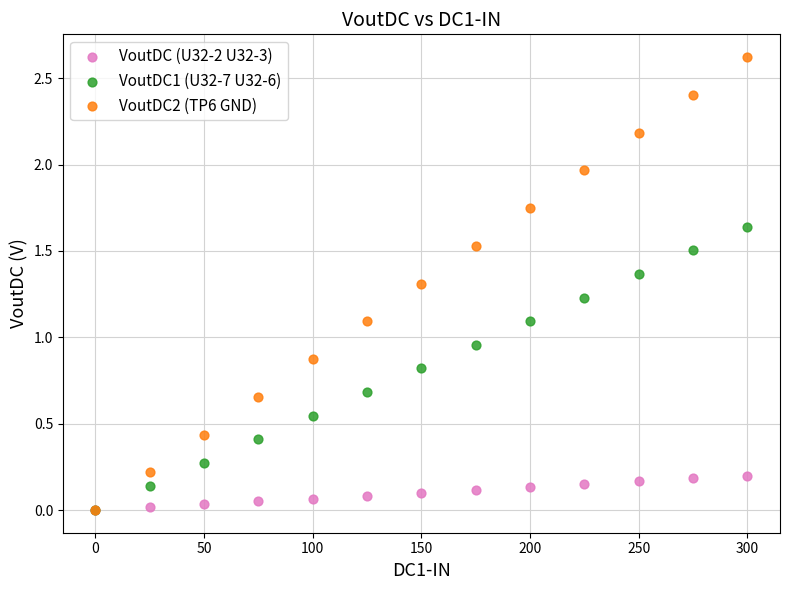

In the VoutDC2 (TP6 GND) series, what Y value is closest to 1?

1.1